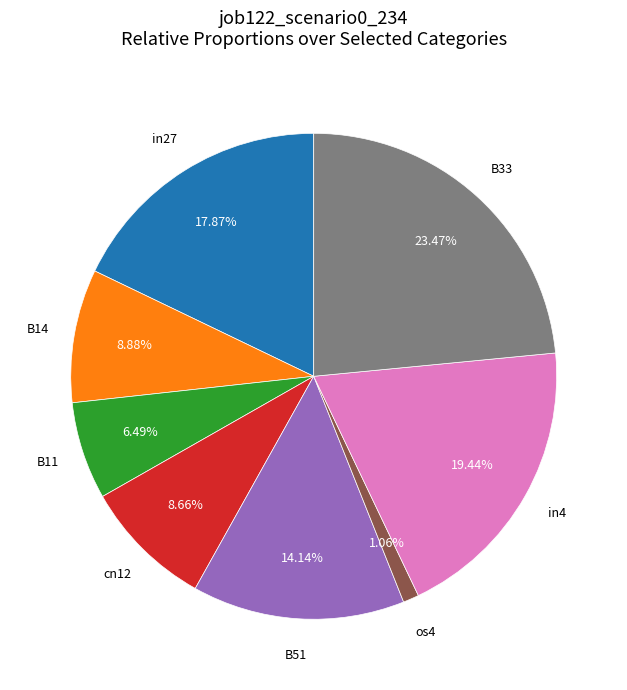

Is there any slice that represents more than half of the pie?

No